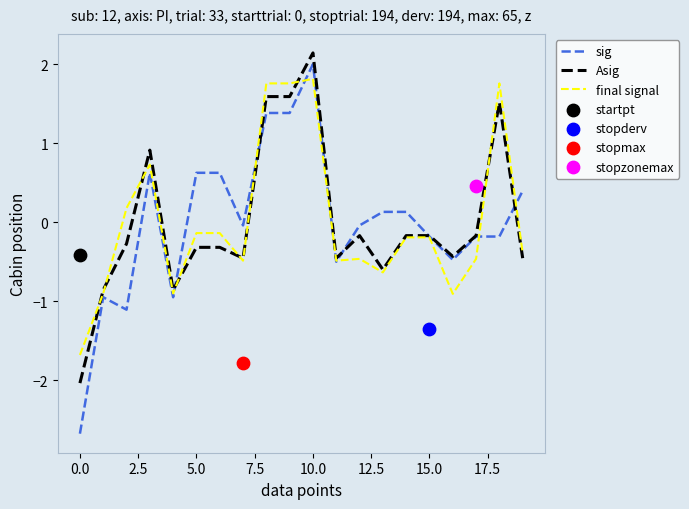

What is the maximum value for Asig?

2.1